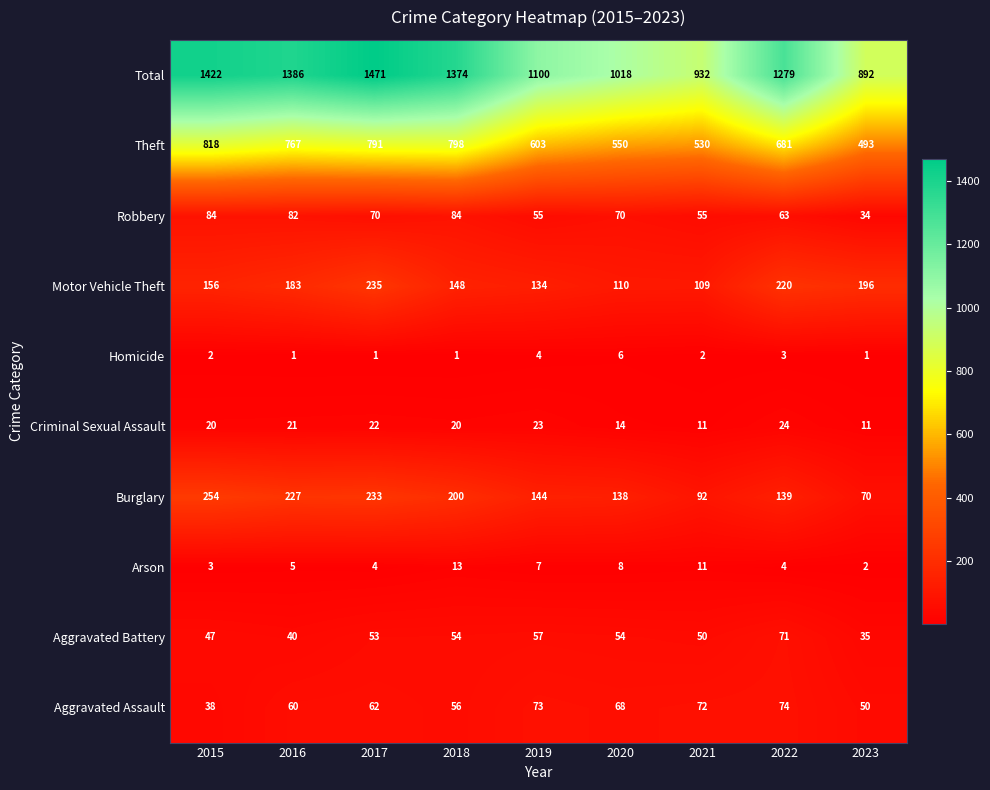

What value does the Total series have at 2019?

1100